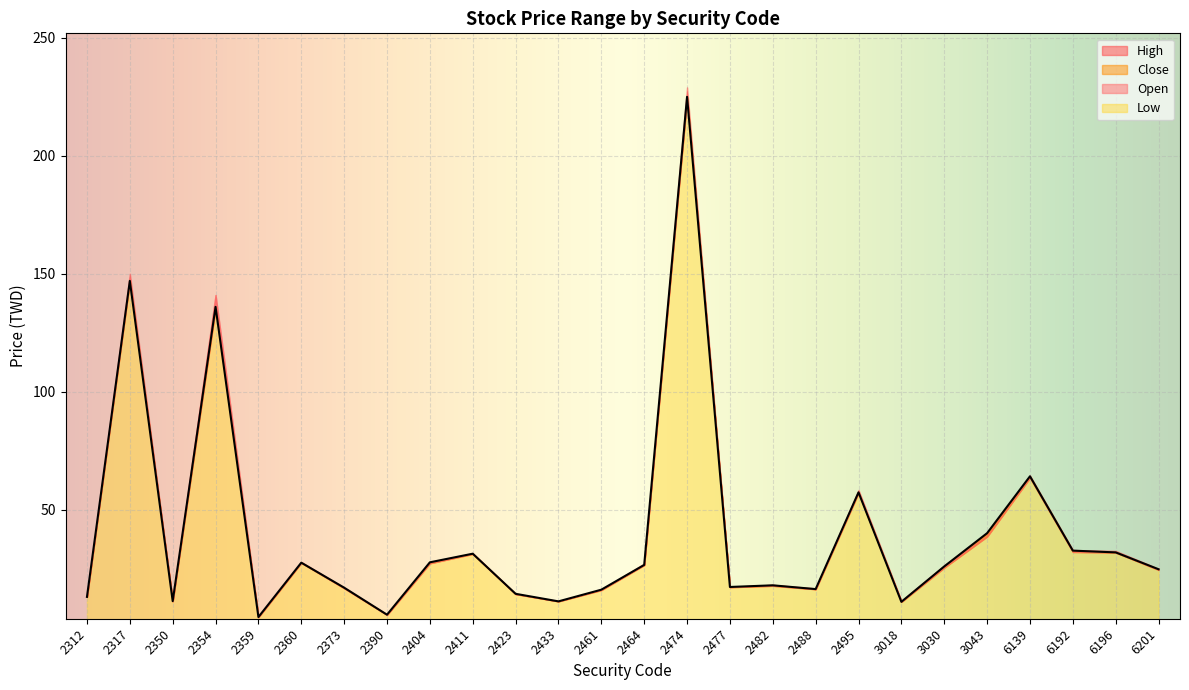

What is the value of the Low point at the 3rd from the left?

11.2